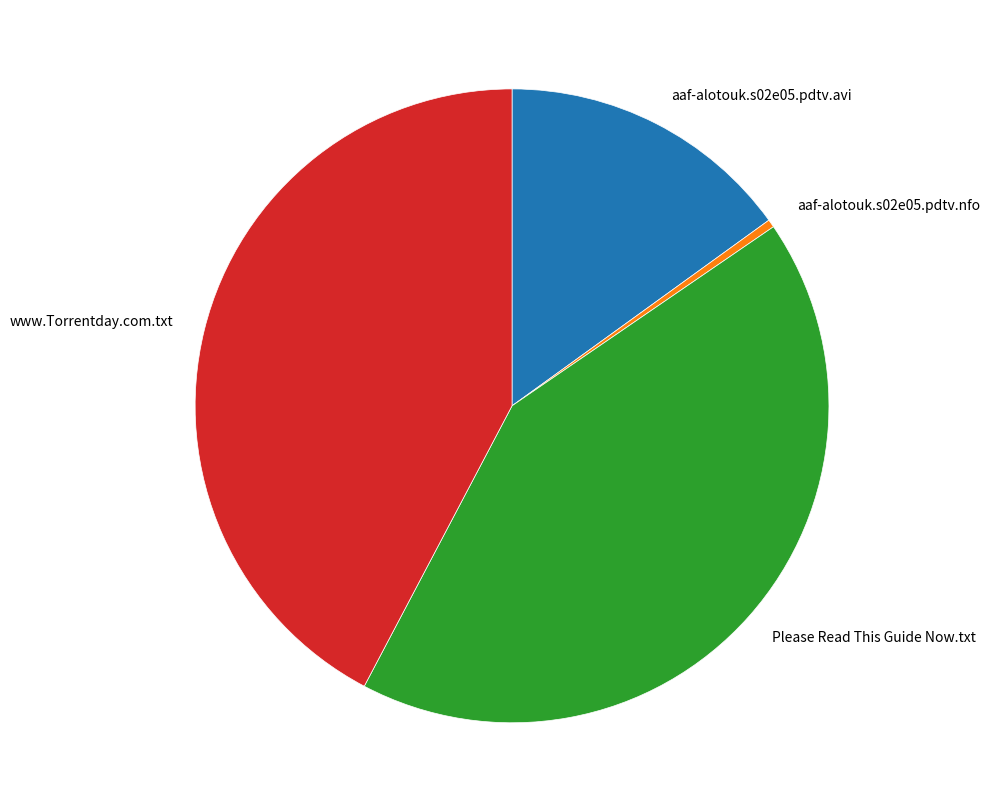

Which slice is the smallest?

aaf-alotouk.s02e05.pdtv.nfo